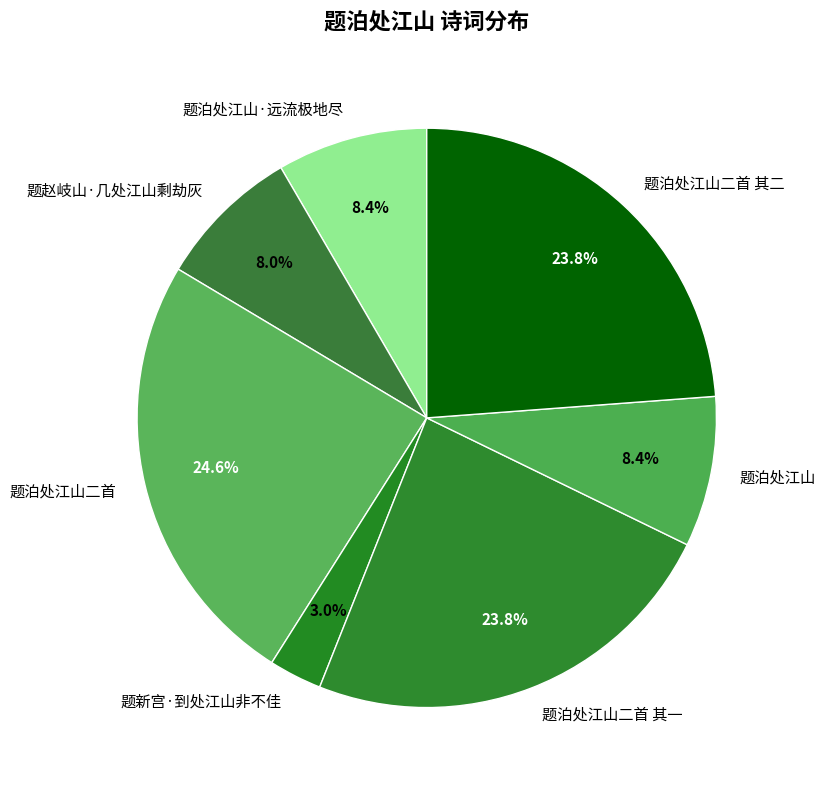

Is it true that 题泊处江山二首 其一 is 24% of the pie?

True